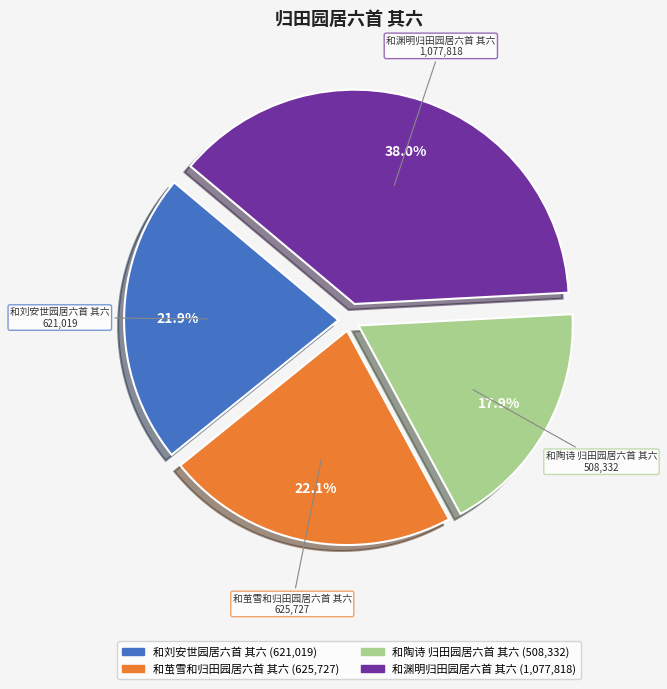

Approximately how many times larger is the value at 和刘安世园居六首 其六 compared to 和渊明归田园居六首 其六?

0.6